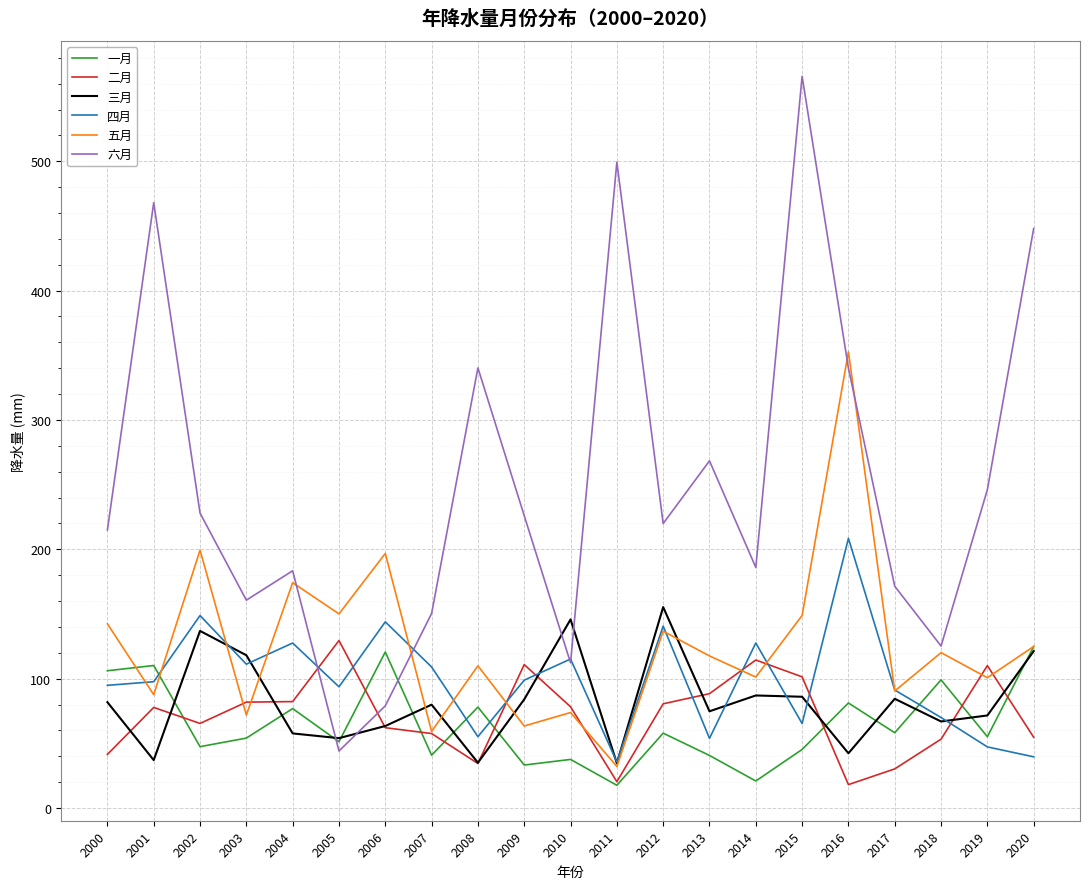

What is the total value across all series at 2002?

825.8